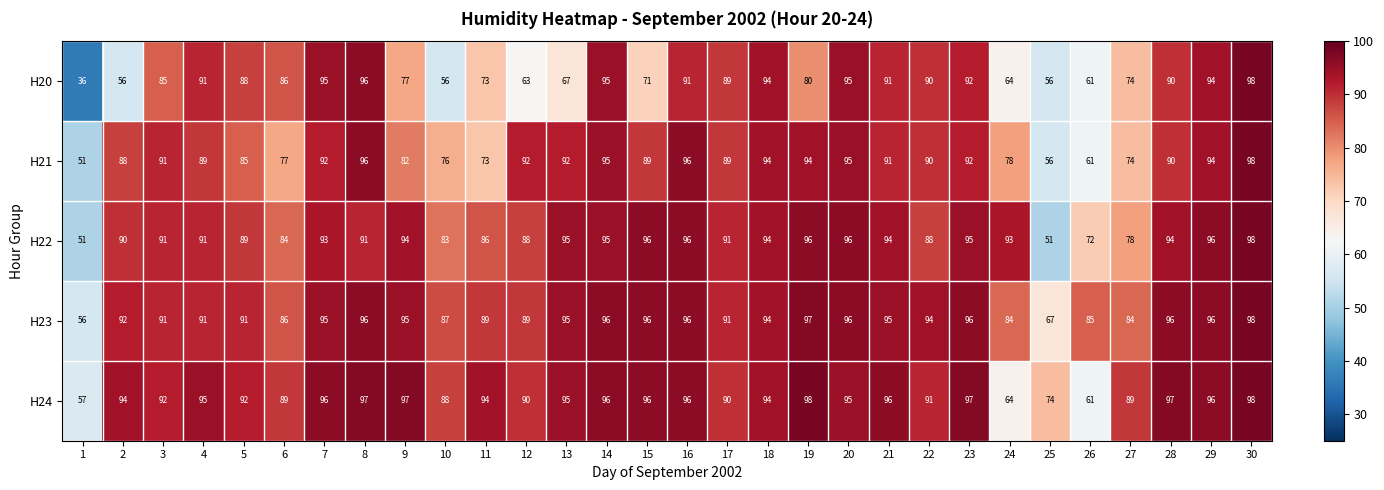

How many series are shown in this chart?

5